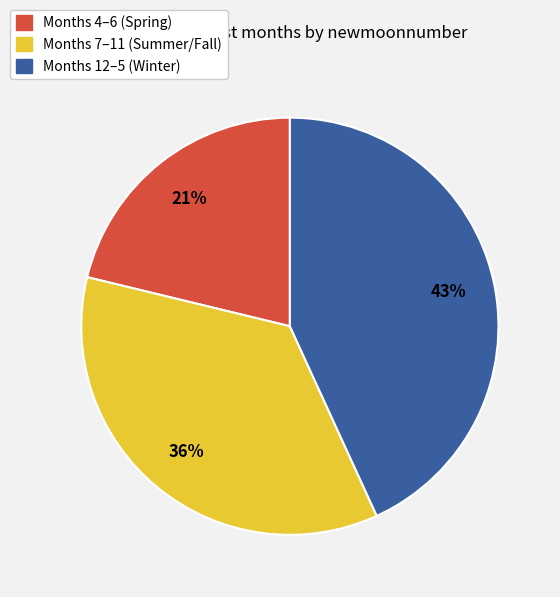

To the nearest percent, what is the average slice percentage?

33%